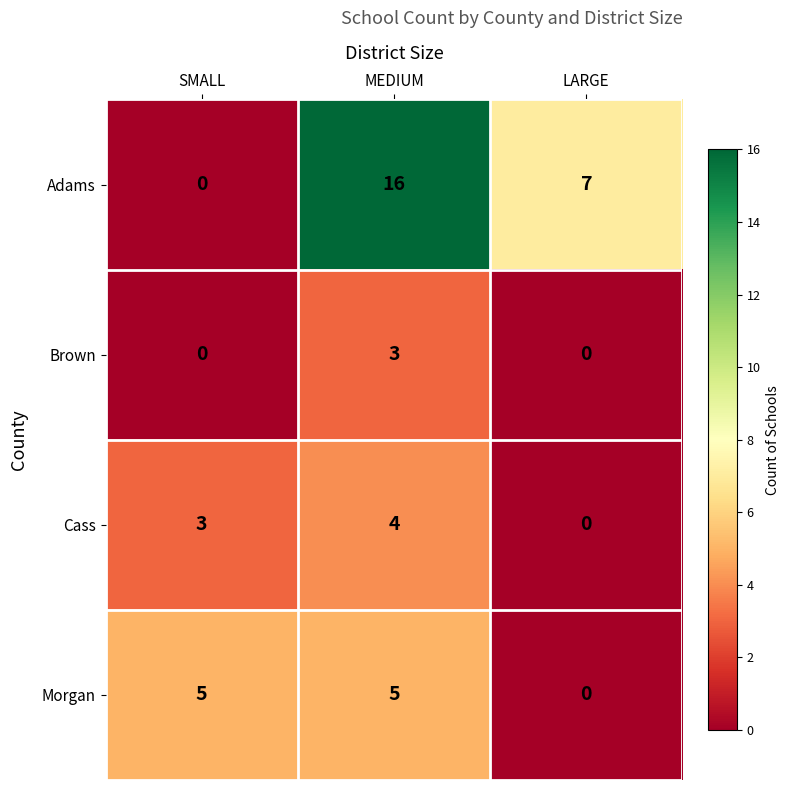

Reading left to right, list all the values displayed in this chart.

Adams: SMALL=0	MEDIUM=16	LARGE=7
Brown: SMALL=0	MEDIUM=3	LARGE=0
Cass: SMALL=3	MEDIUM=4	LARGE=0
Morgan: SMALL=5	MEDIUM=5	LARGE=0